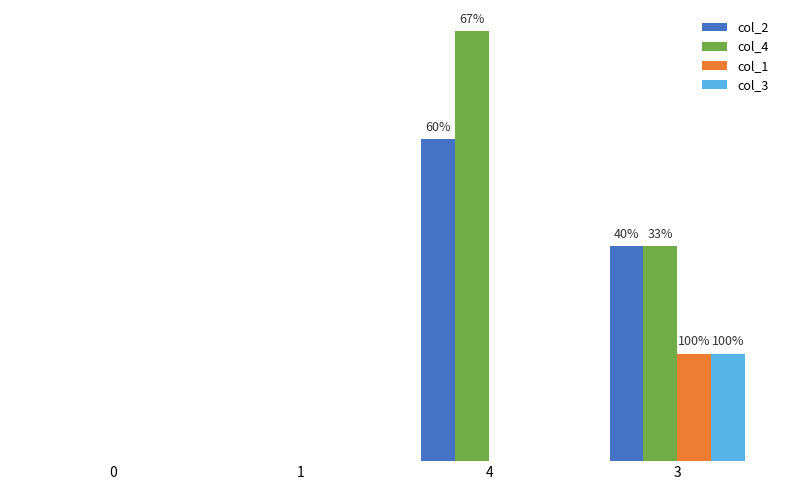

What are all the series names shown in the legend?

col_2, col_4, col_1, col_3